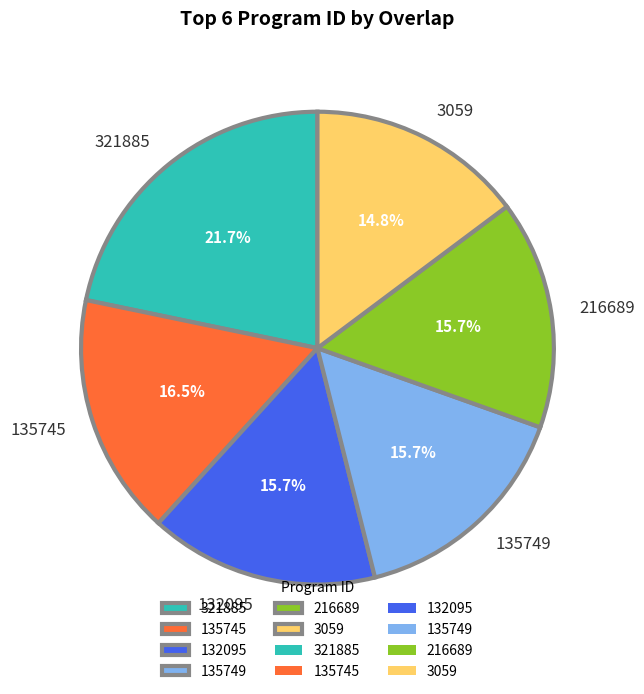

Between 321885 and 216689, which is larger?

321885